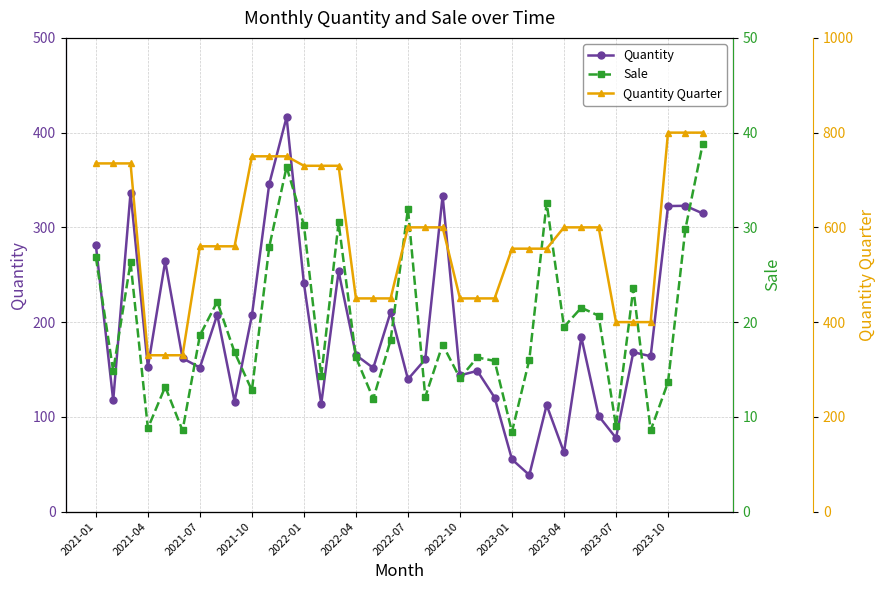

True or false: Quantity Quarter has more than 0 points higher than both neighbors.

False